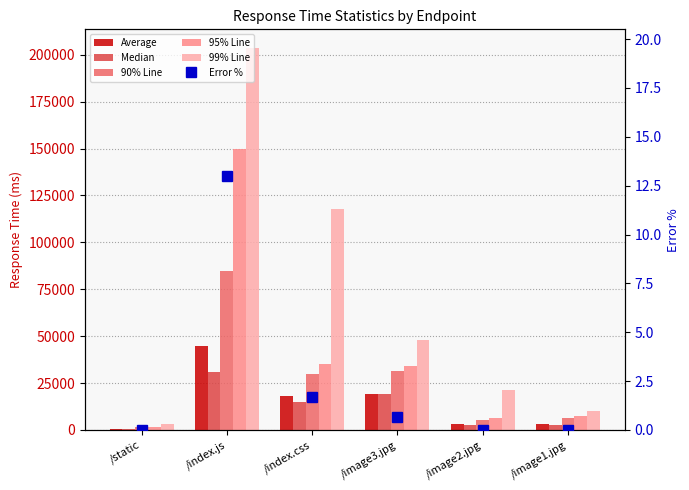

True or false: Average has a value of 4463.3 at /image1.jpg.

False